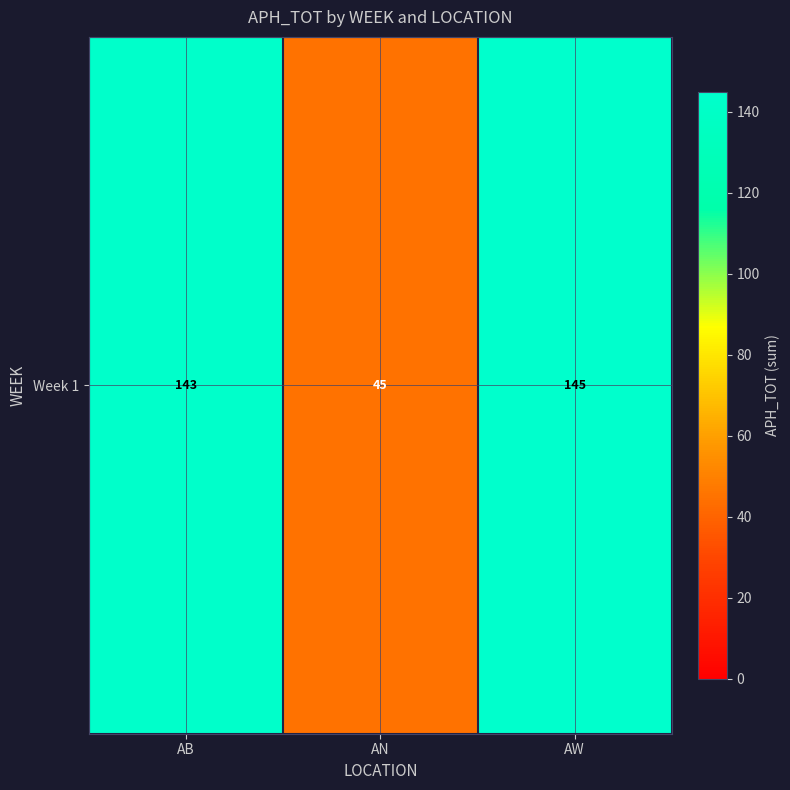

How many categories are shown in the chart?

3